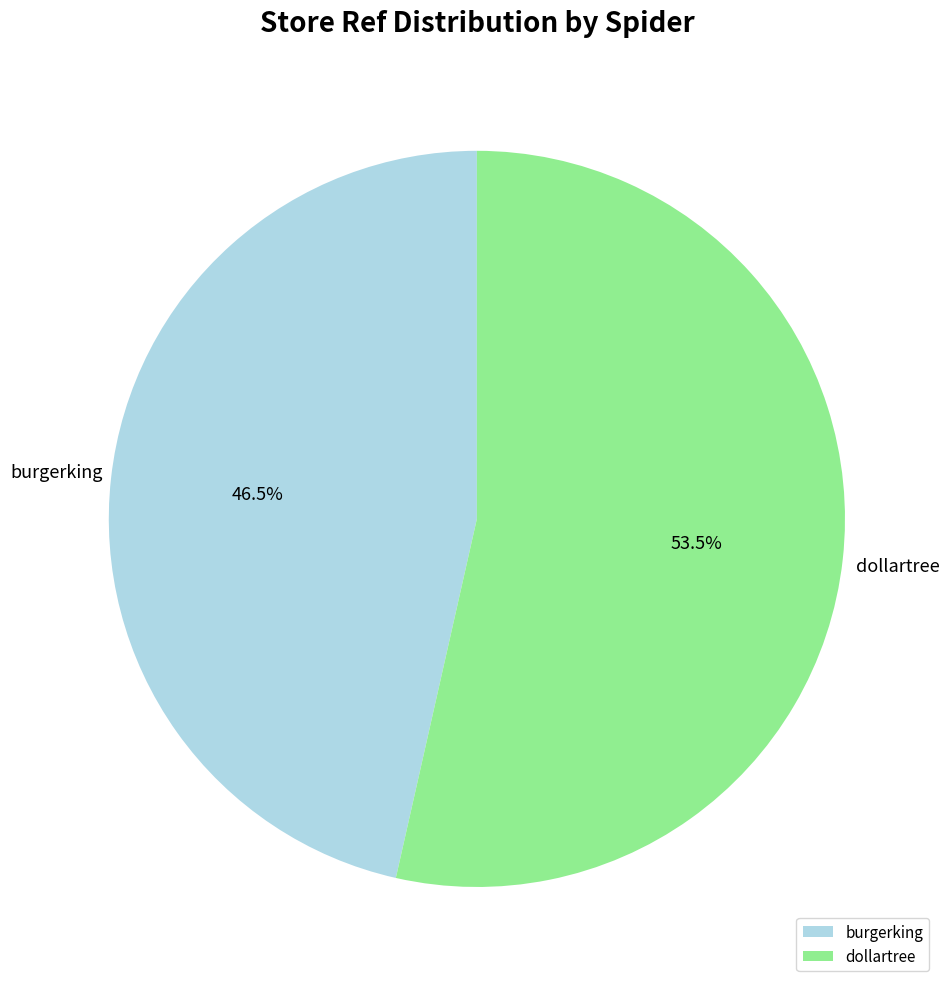

To the nearest percent, what is the combined percentage of dollartree and burgerking?

100%